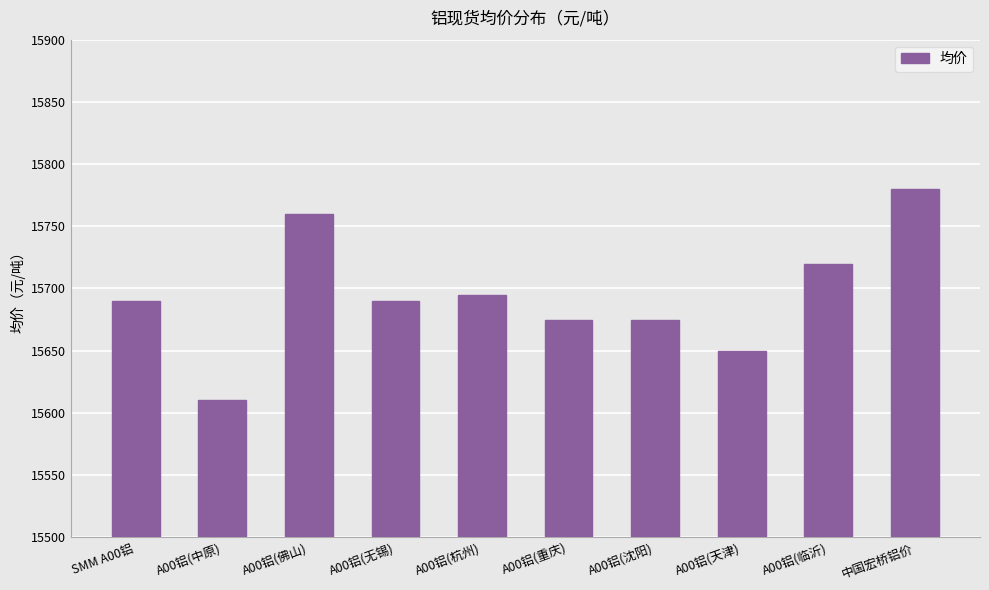

What value does the data have at A00铝(天津)?

15650